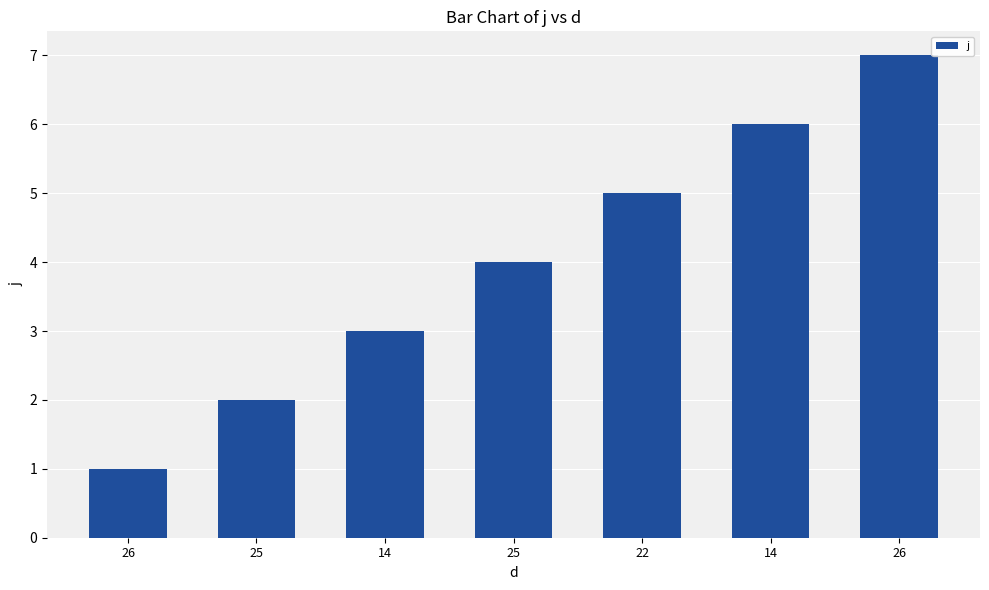

Which has a higher value, 26 or 26?

26